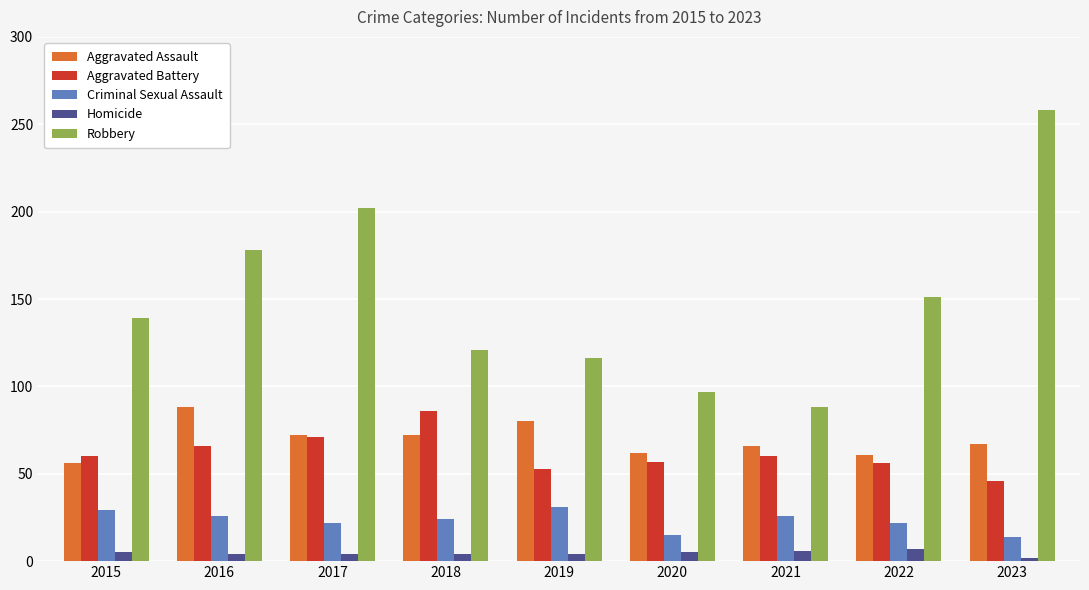

What is the difference between the highest and lowest values at 2020?

92